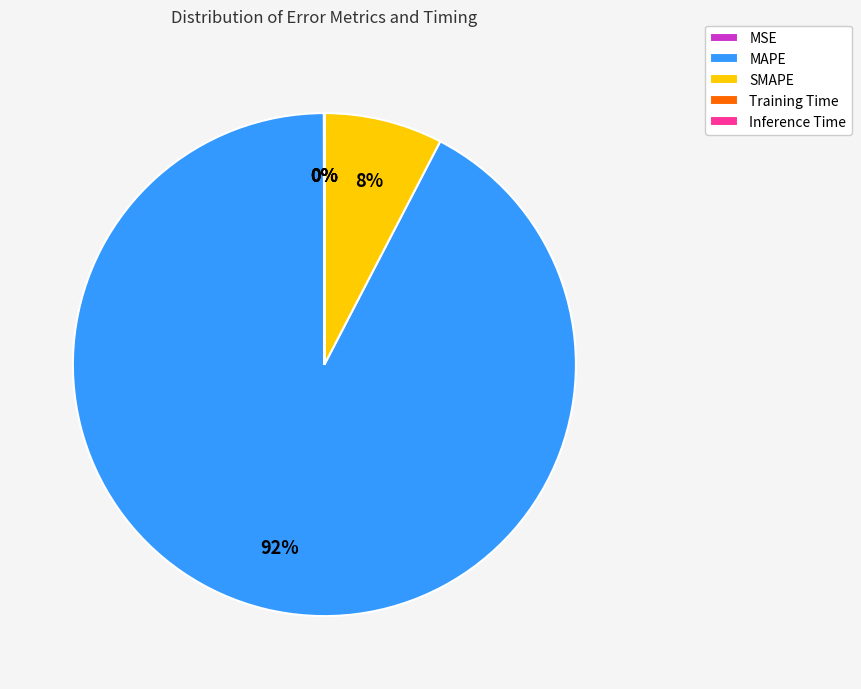

Do MAPE and SMAPE together represent more than half of the pie?

Yes